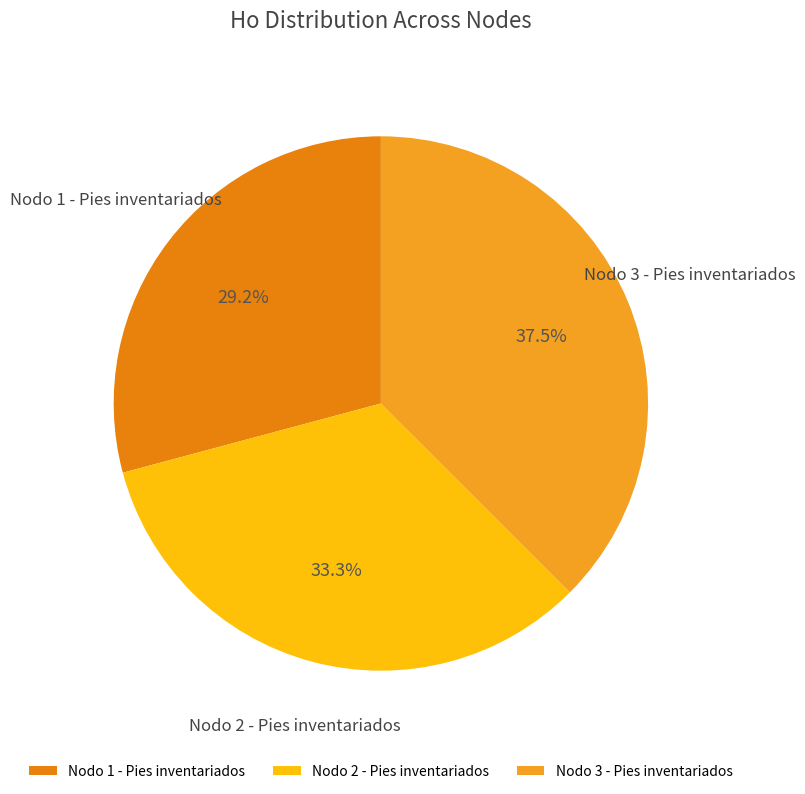

To the nearest percent, what percentage of the pie is Nodo 2 - Pies inventariados?

33%